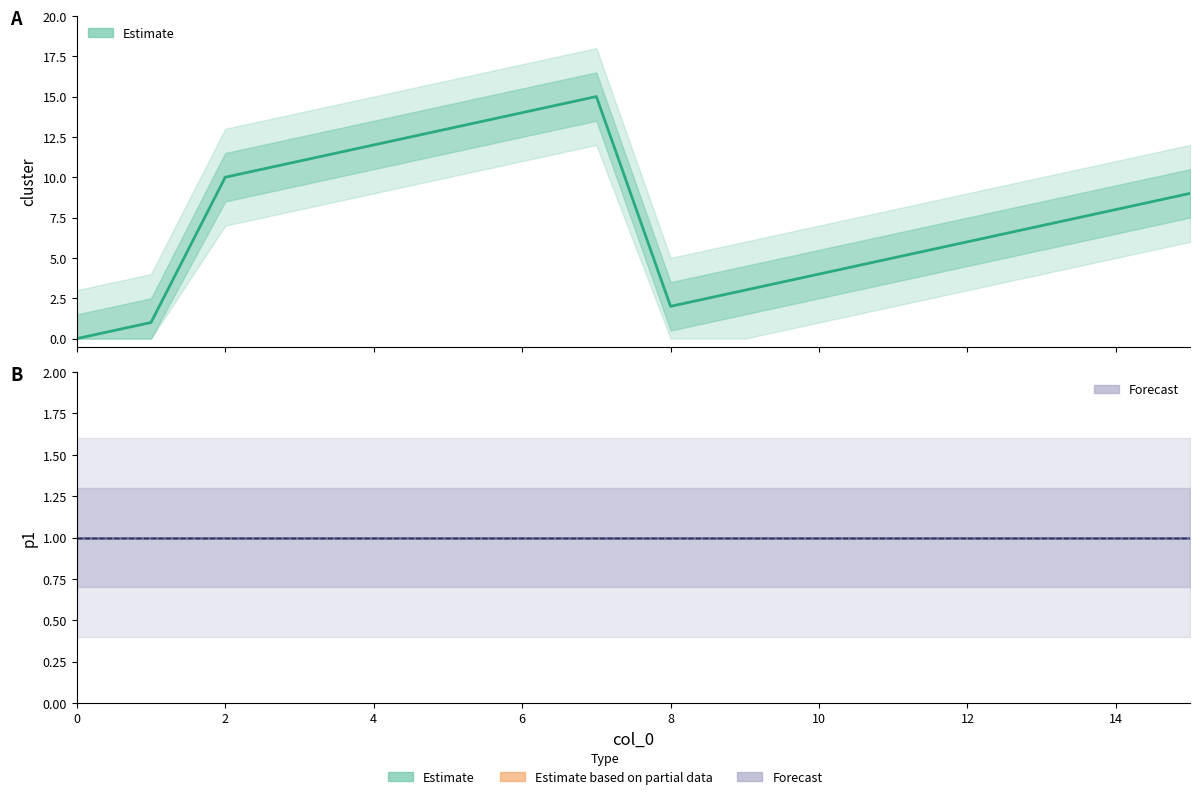

What is the label of the 5th point from the left?

4